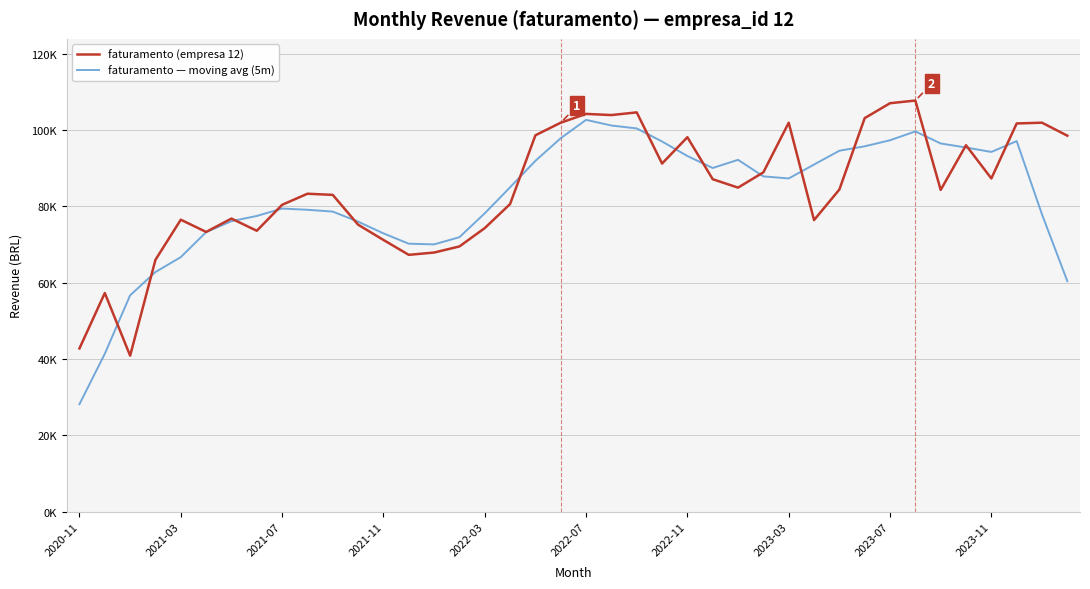

What are all the series names shown in the legend?

faturamento (empresa 12), faturamento — moving avg (5m)